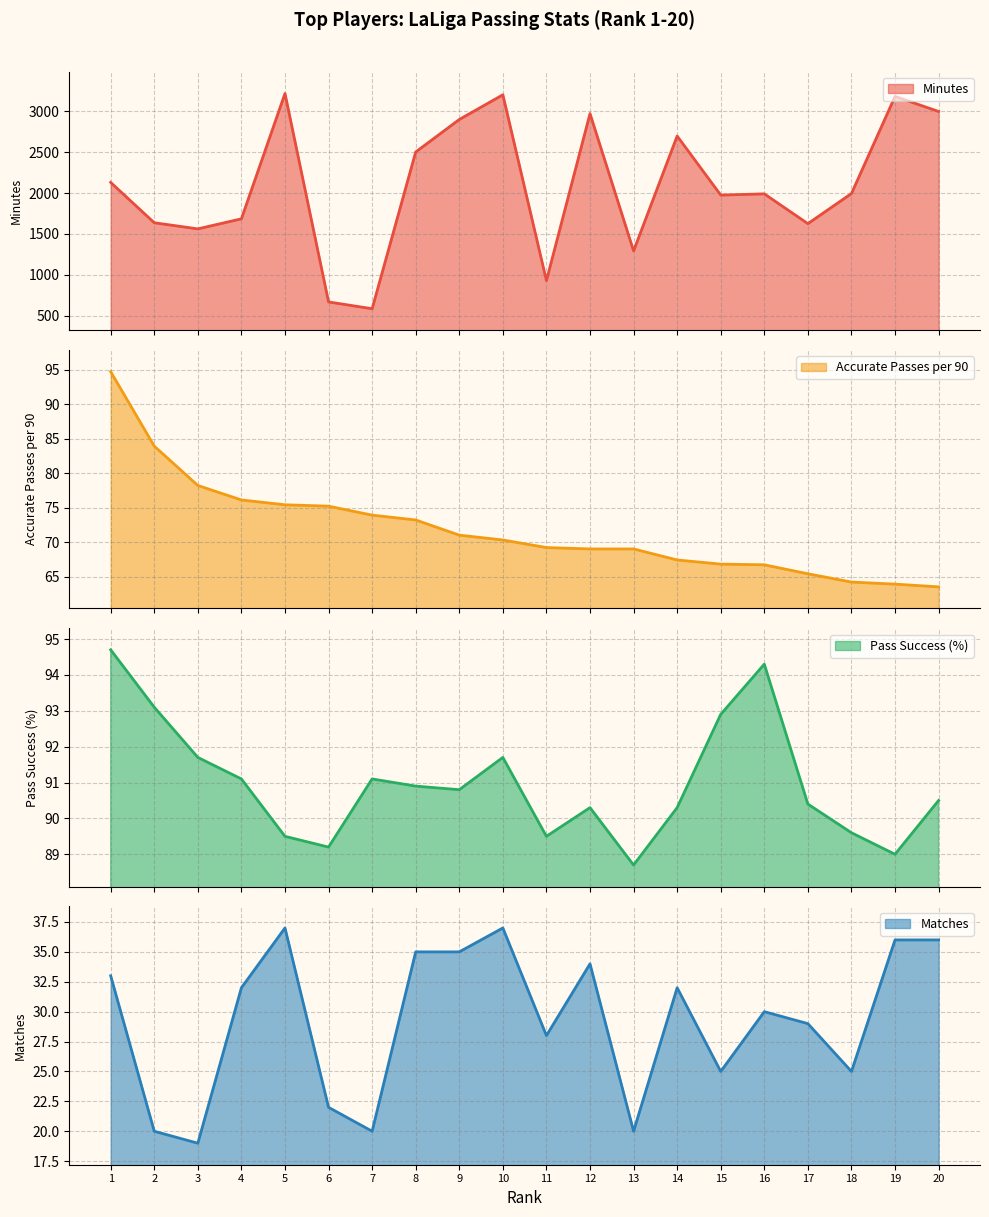

What is the difference between the Accurate Passes per 90 values at 2 and 13?

14.9